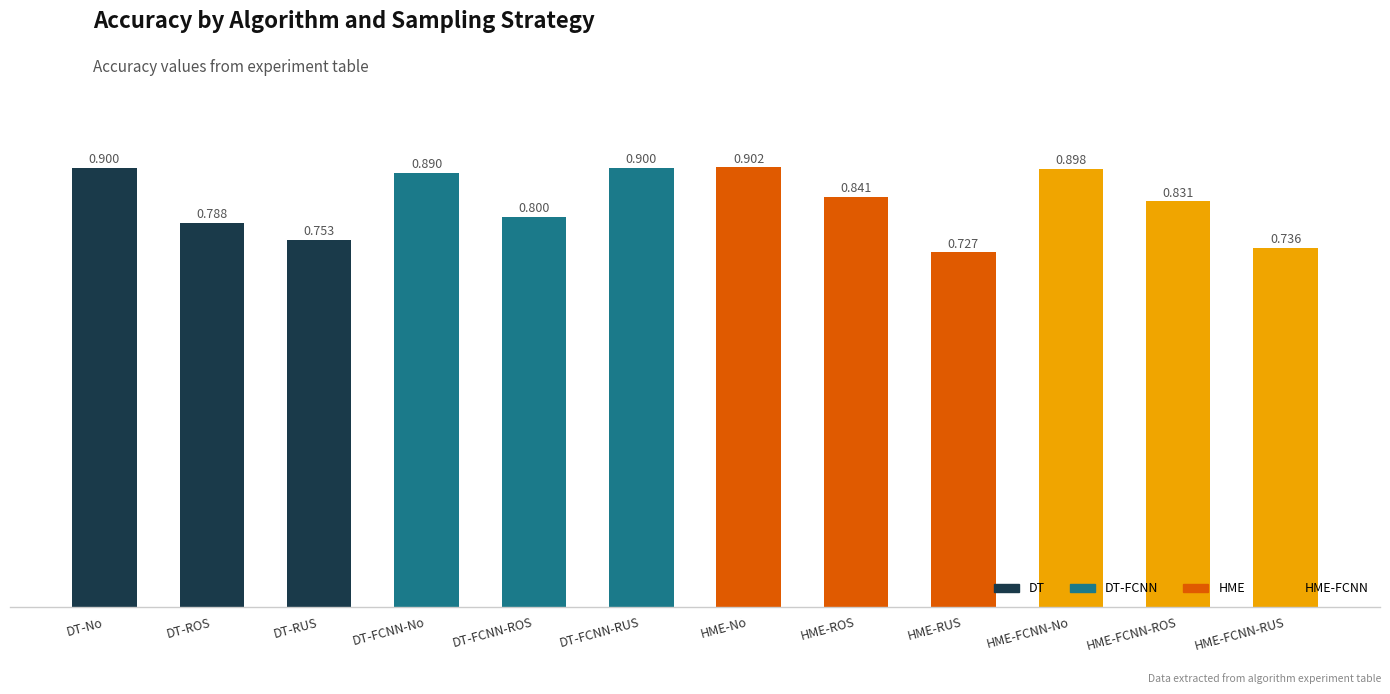

Which has a higher value, HME-No or HME-FCNN-ROS?

HME-No